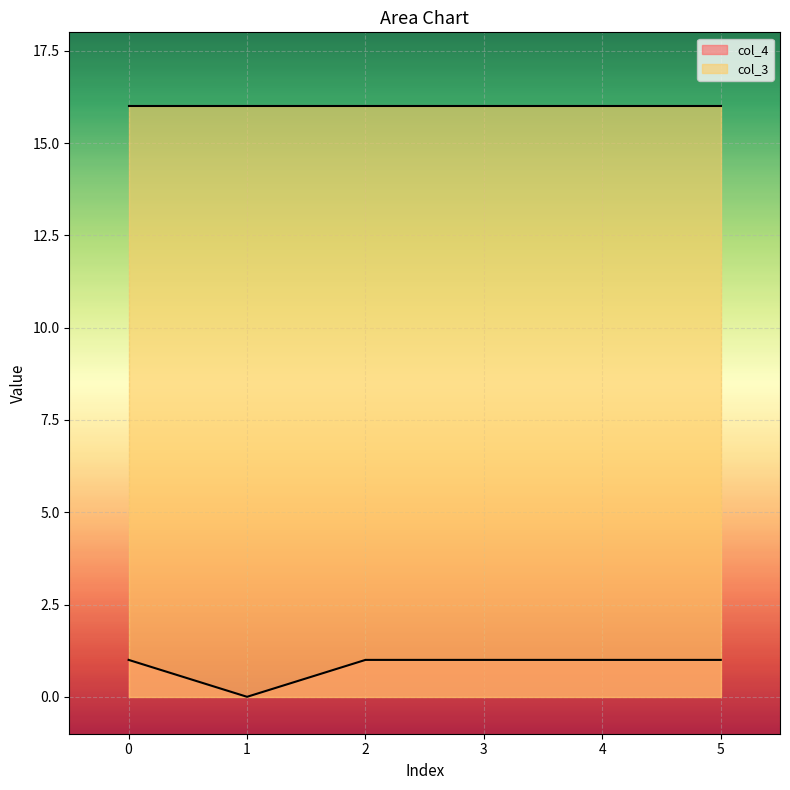

How many categories are shown in the chart?

6